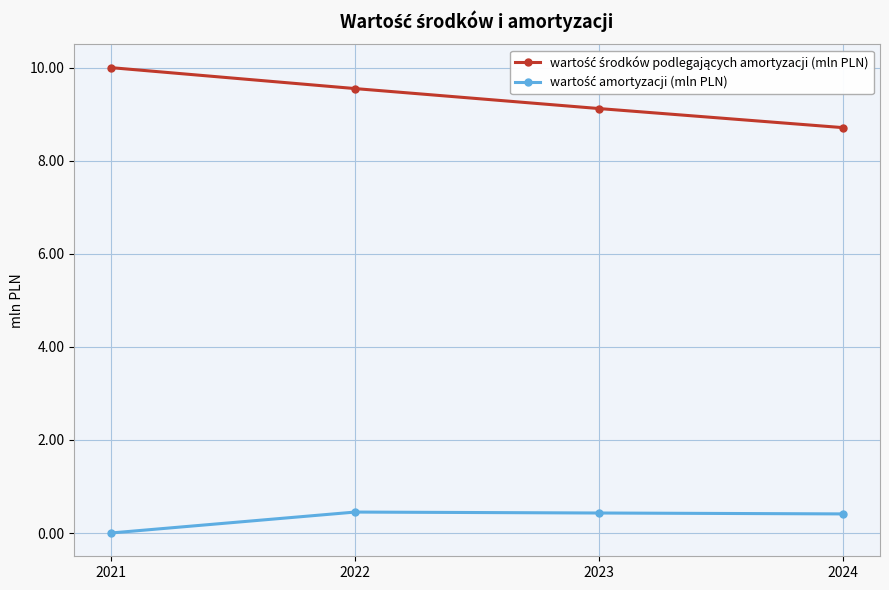

What is the total value across all series at 2022?

10.0